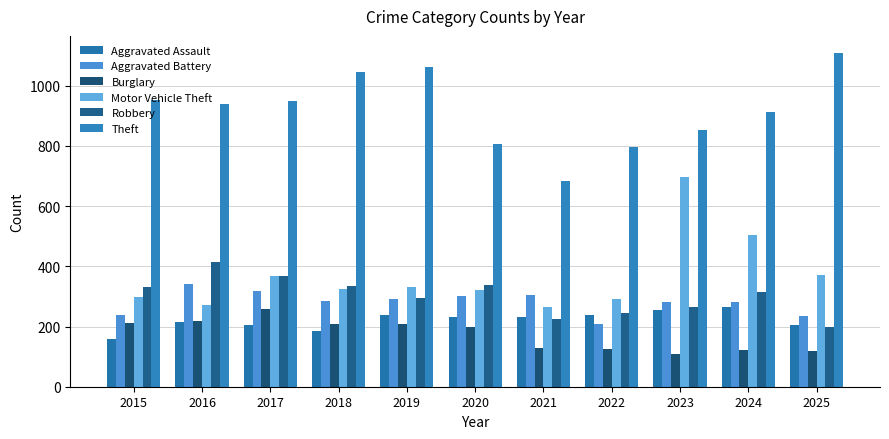

Reading left to right, transcribe all the data shown in this chart.

Aggravated Assault: 2015=158	2016=214	2017=205	2018=186	2019=238	2020=233	2021=233	2022=238	2023=255	2024=264	2025=206
Aggravated Battery: 2015=237	2016=340	2017=318	2018=286	2019=292	2020=302	2021=304	2022=209	2023=280	2024=280	2025=235
Burglary: 2015=212	2016=218	2017=258	2018=207	2019=208	2020=199	2021=127	2022=125	2023=110	2024=123	2025=119
Motor Vehicle Theft: 2015=297	2016=271	2017=369	2018=325	2019=332	2020=320	2021=264	2022=293	2023=697	2024=504	2025=372
Robbery: 2015=331	2016=415	2017=369	2018=335	2019=295	2020=337	2021=226	2022=244	2023=264	2024=314	2025=197
Theft: 2015=954	2016=938	2017=948	2018=1047	2019=1063	2020=805	2021=683	2022=798	2023=854	2024=912	2025=1110